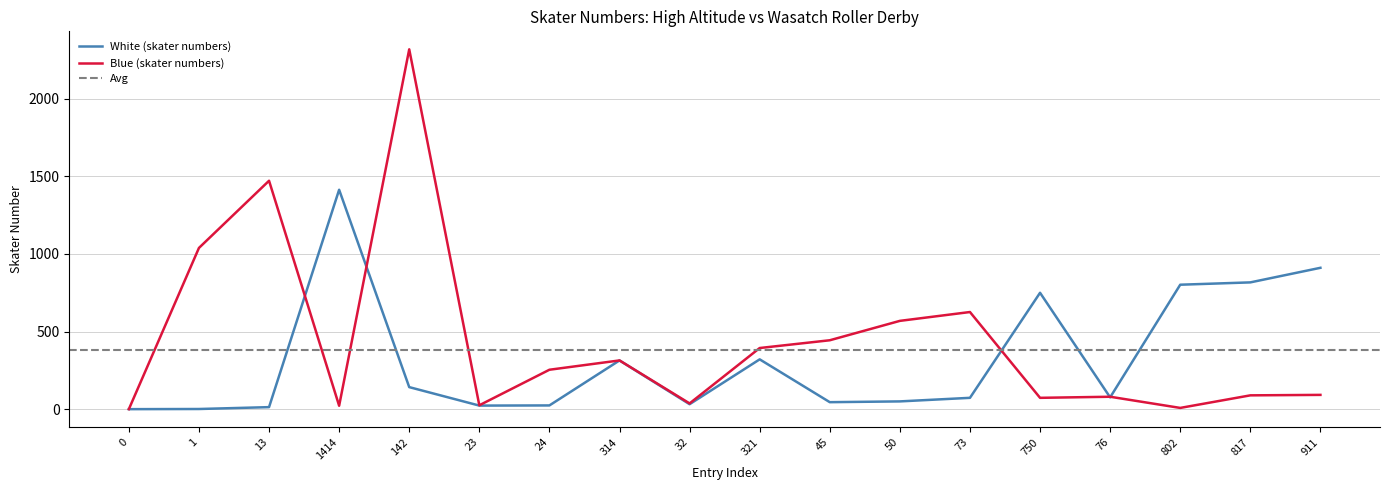

The White (skater numbers) series shows 50 at 73. True or false?

False